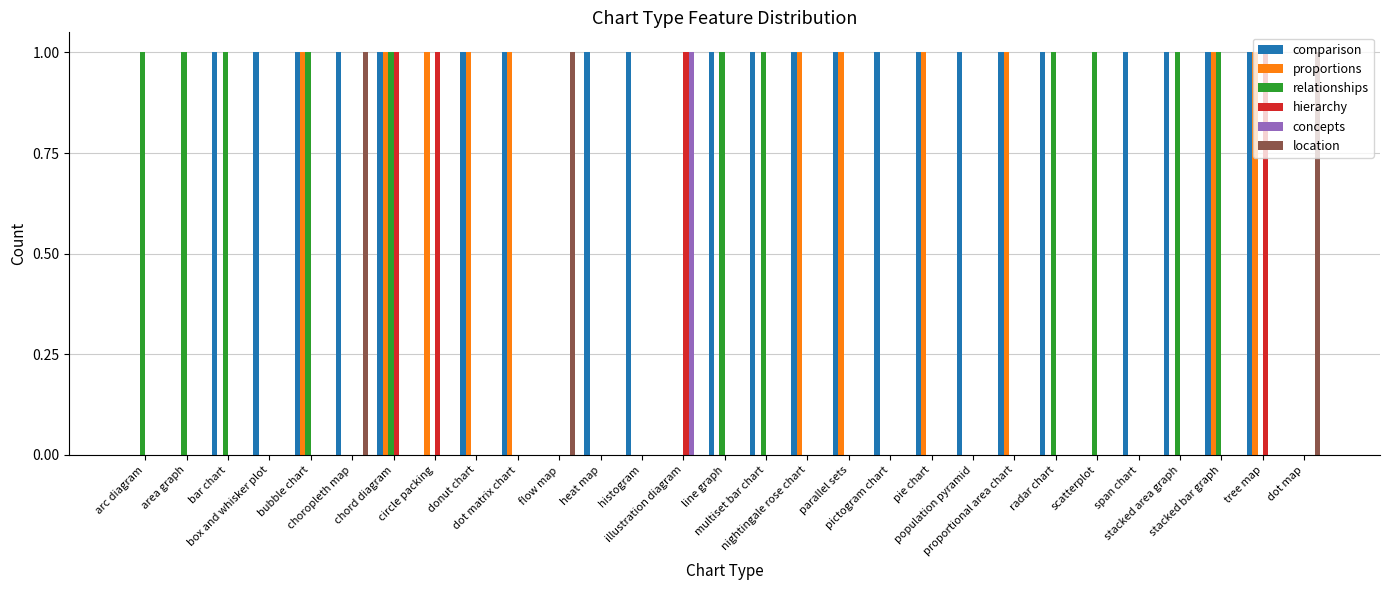

Which series has the largest total across all categories?

comparison